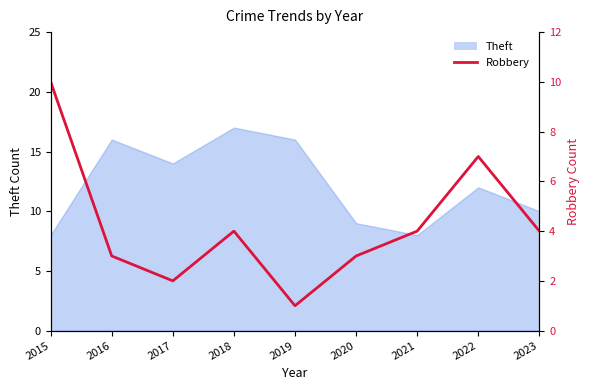

Where is the data nearest to the value 5?

2018